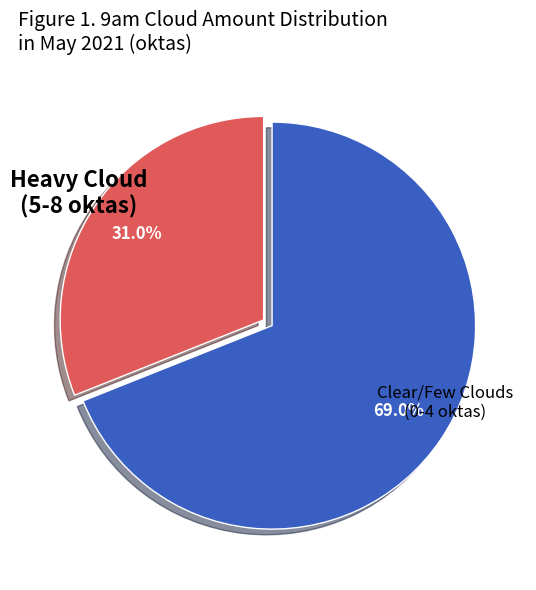

Is there any slice that represents more than half of the pie?

Yes